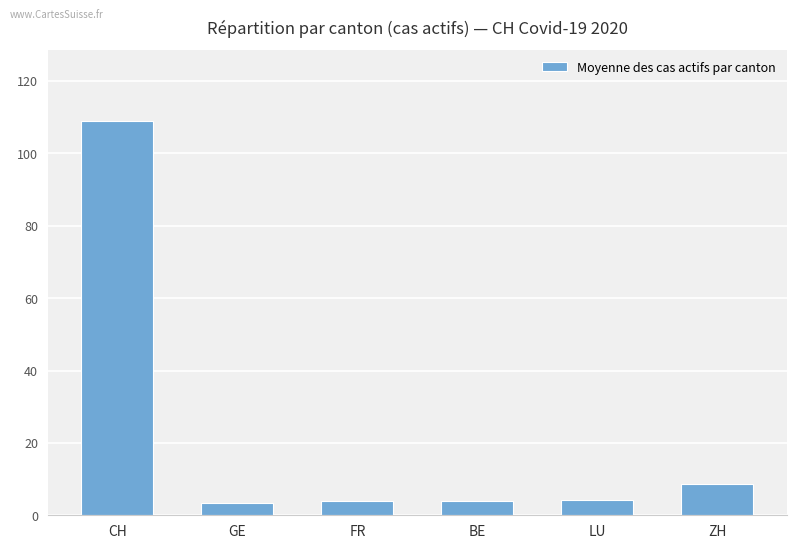

What value does the data have at CH?

109.0